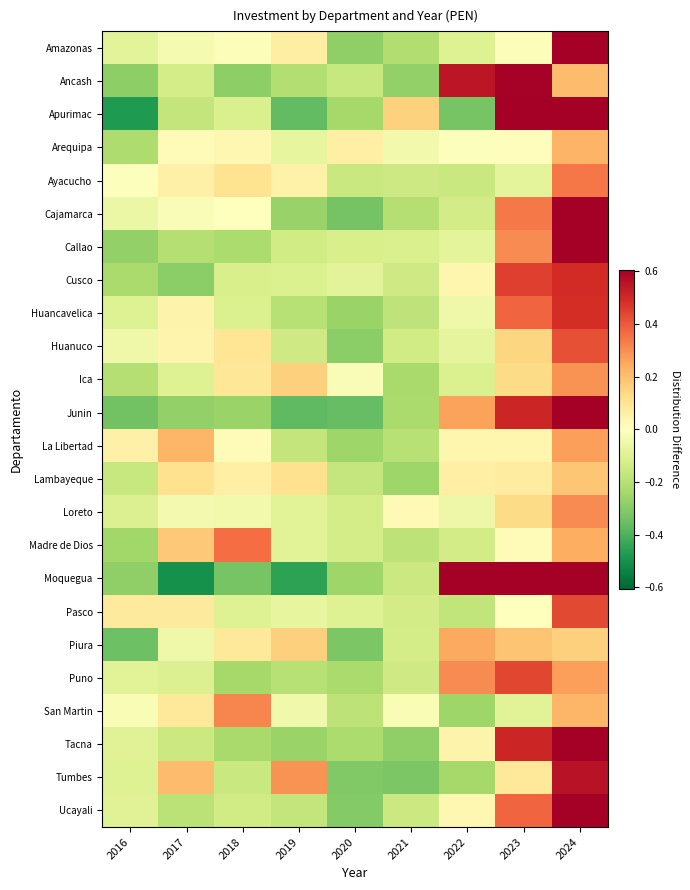

List the series in order of their peak value, highest first.

Junin, Callao, Apurimac, Tacna, Moquegua, Cajamarca, Amazonas, Ucayali, Ancash, Tumbes, Cusco, Huancavelica, Puno, Pasco, Huanuco, Madre de Dios, Ayacucho, San Martin, Loreto, Ica, La Libertad, Piura, Arequipa, Lambayeque